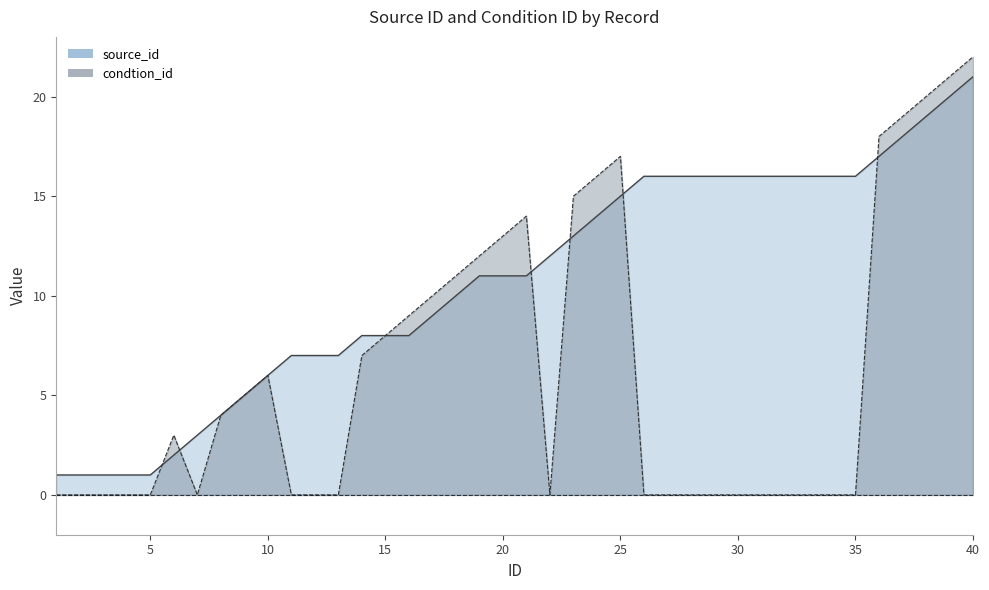

What is the value of the source_id point at the 14th from the left?

8